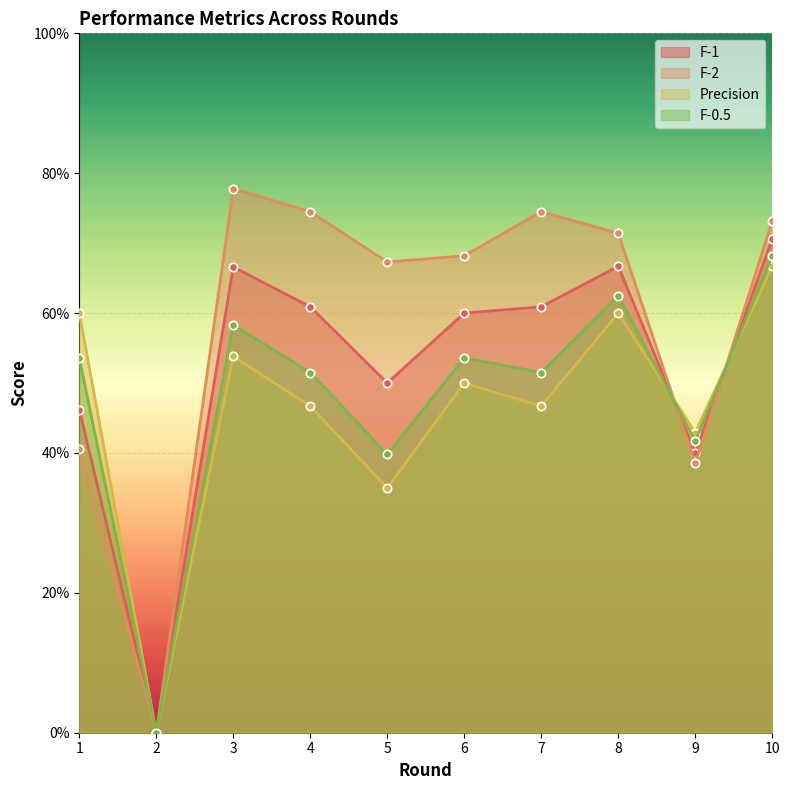

What are all the series names shown in the legend?

F-1, F-2, Precision, F-0.5